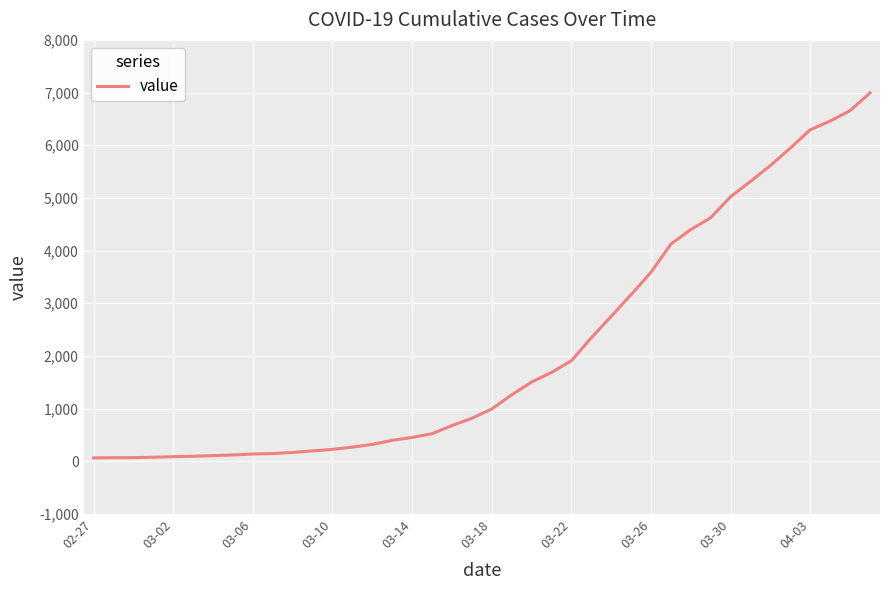

What is the greatest value displayed?

6995